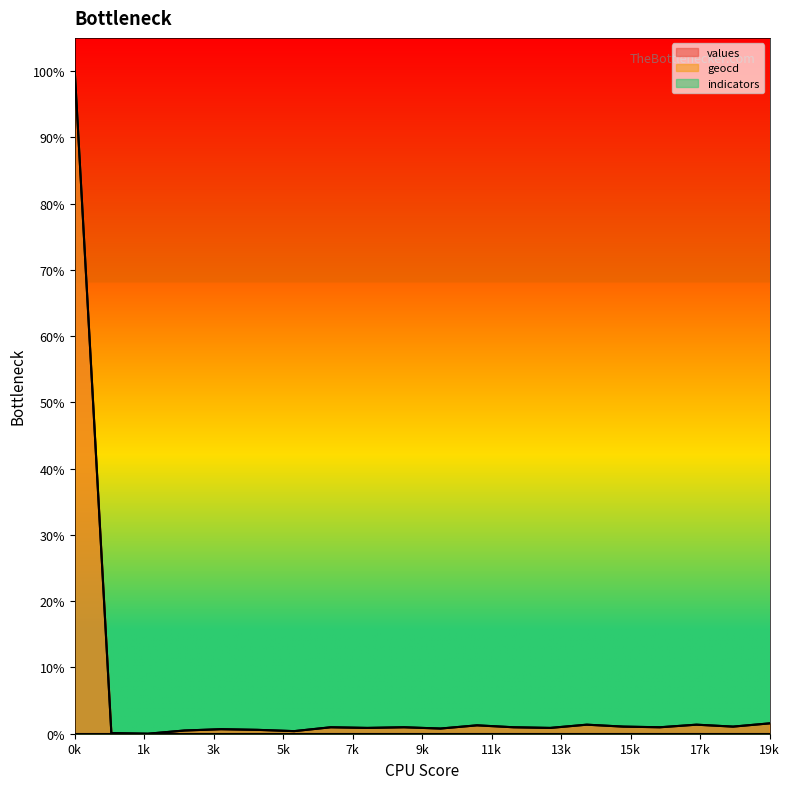

Rank the series at 10 from highest to lowest value.

geocd, values